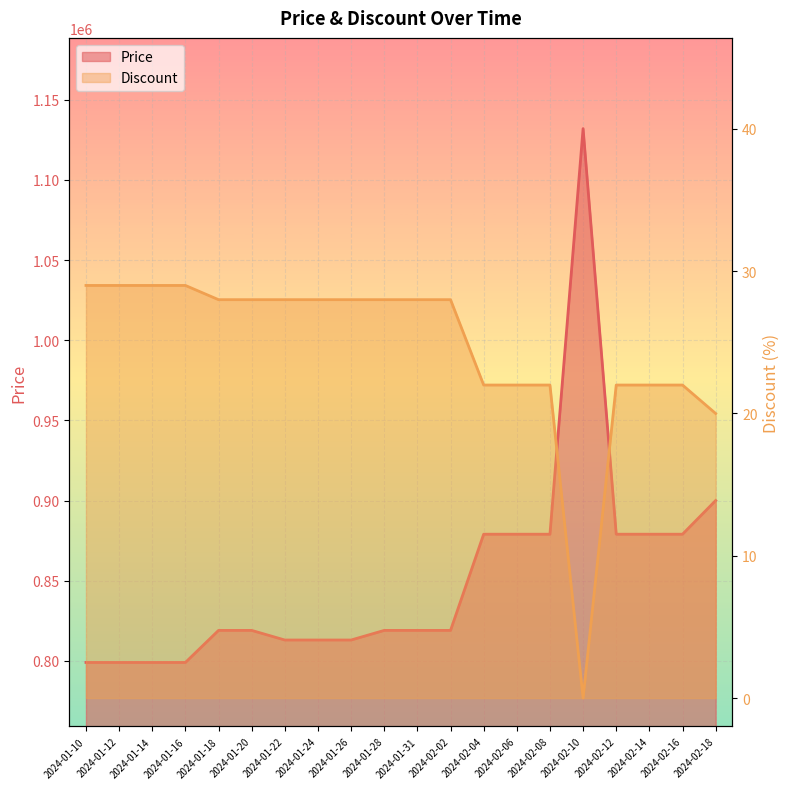

At 2024-01-24, list the series in order from smallest to largest.

Discount, Price